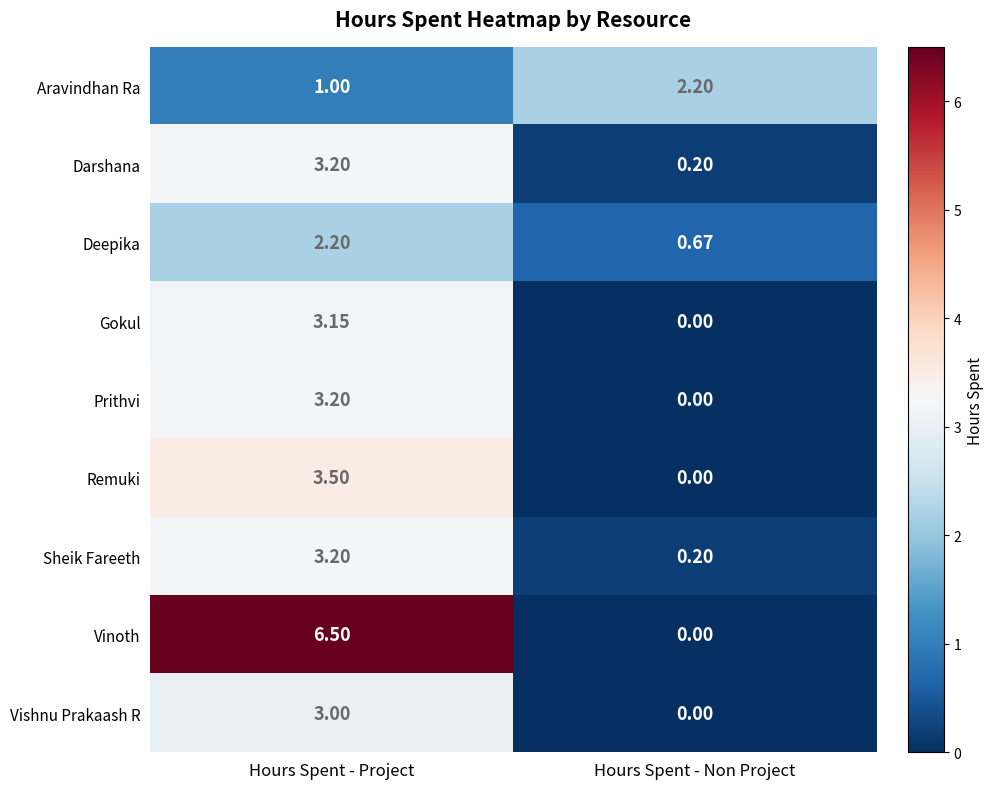

Which category has the highest value across all series?

Hours Spent - Project